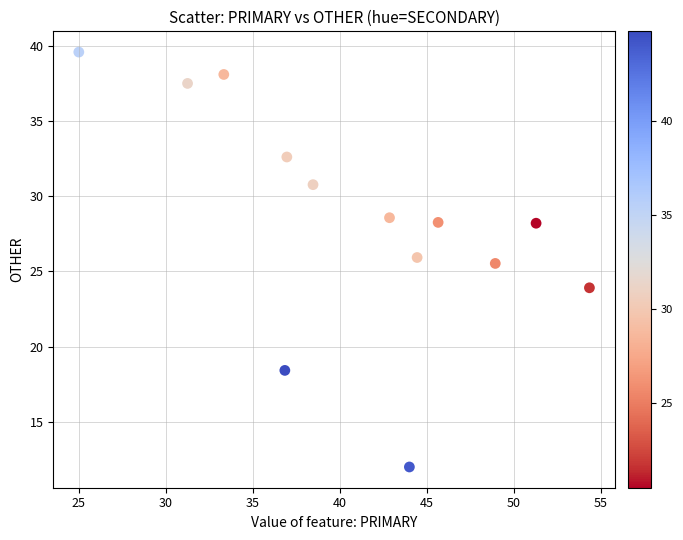

What is the range of X values (max minus min)?

29.3